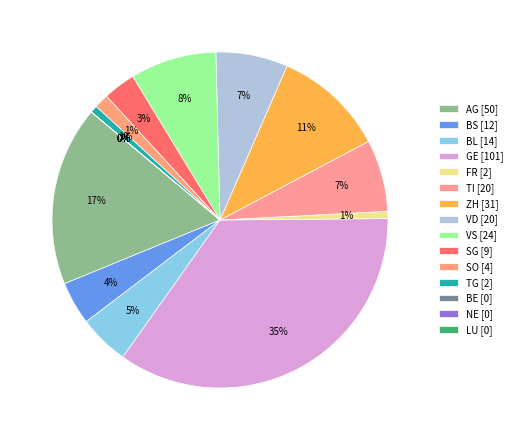

Combined, do GE and OW account for over 50%?

No